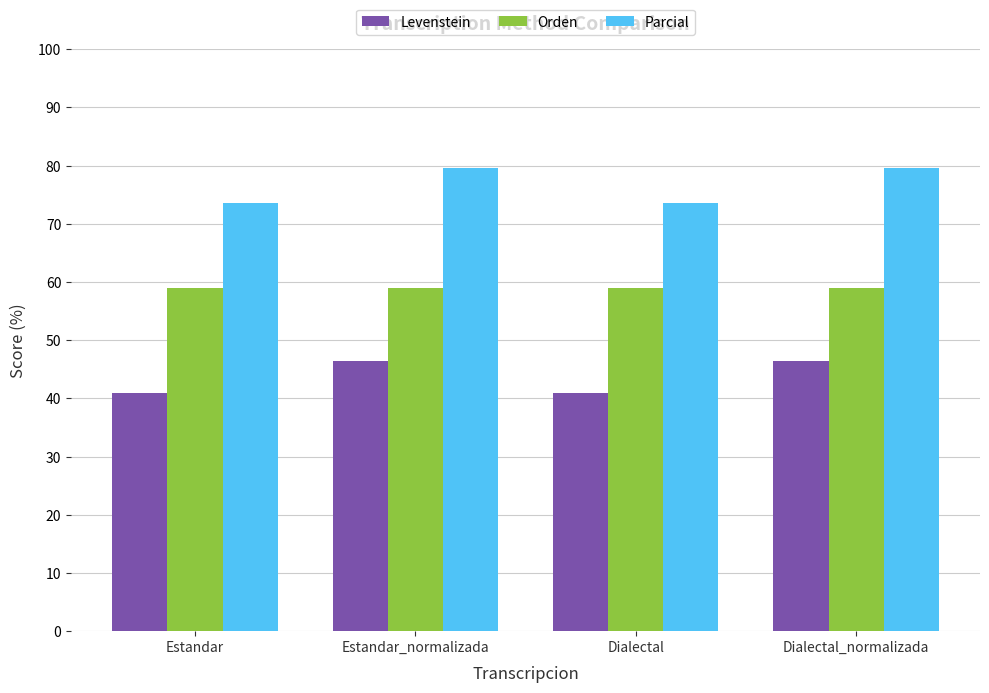

What position from the left is Estandar_normalizada?

2